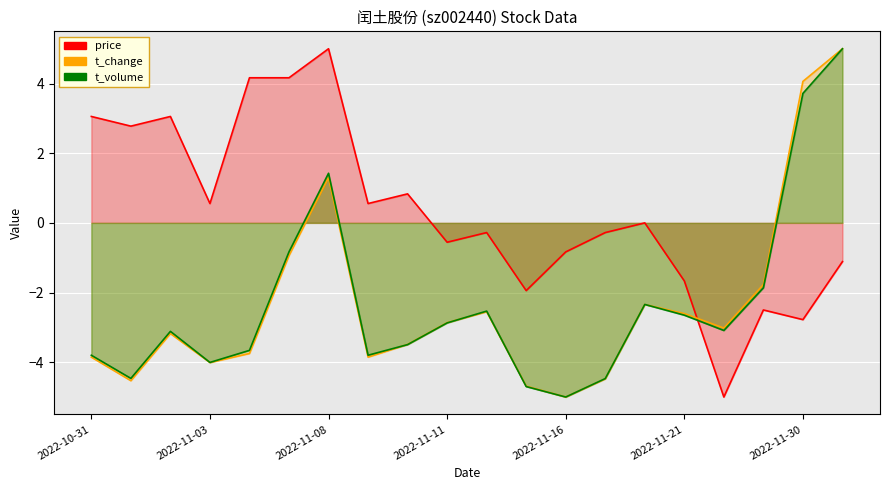

What are all the series names shown in the legend?

price, t_change, t_volume